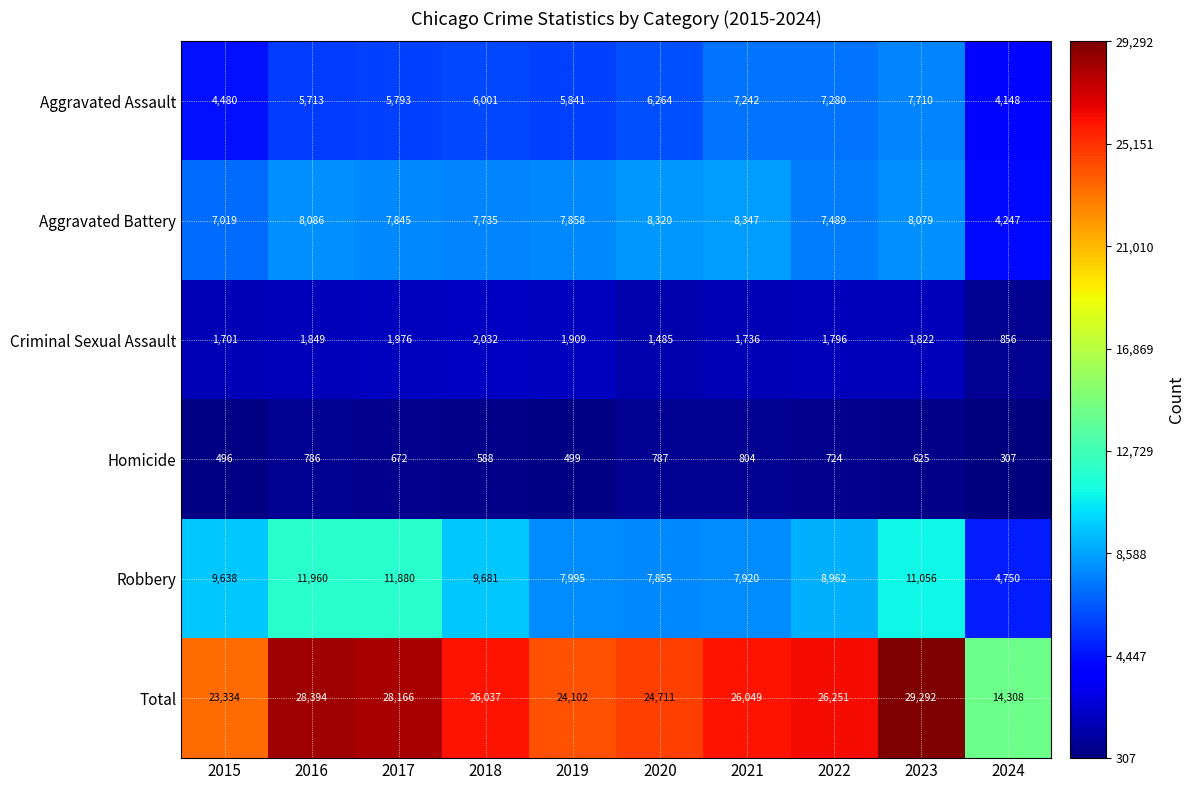

What is the spread (max minus min) of values at 2023?

28667